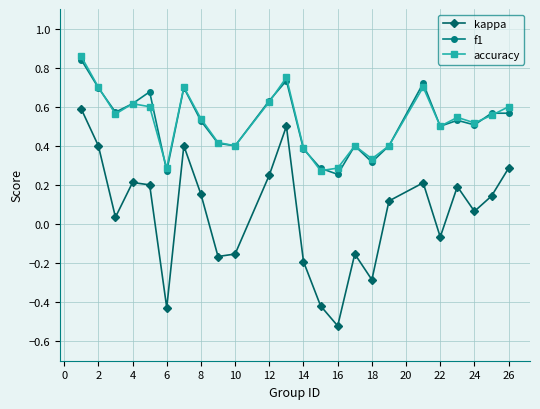

True or false: kappa and accuracy intersect in this chart.

False